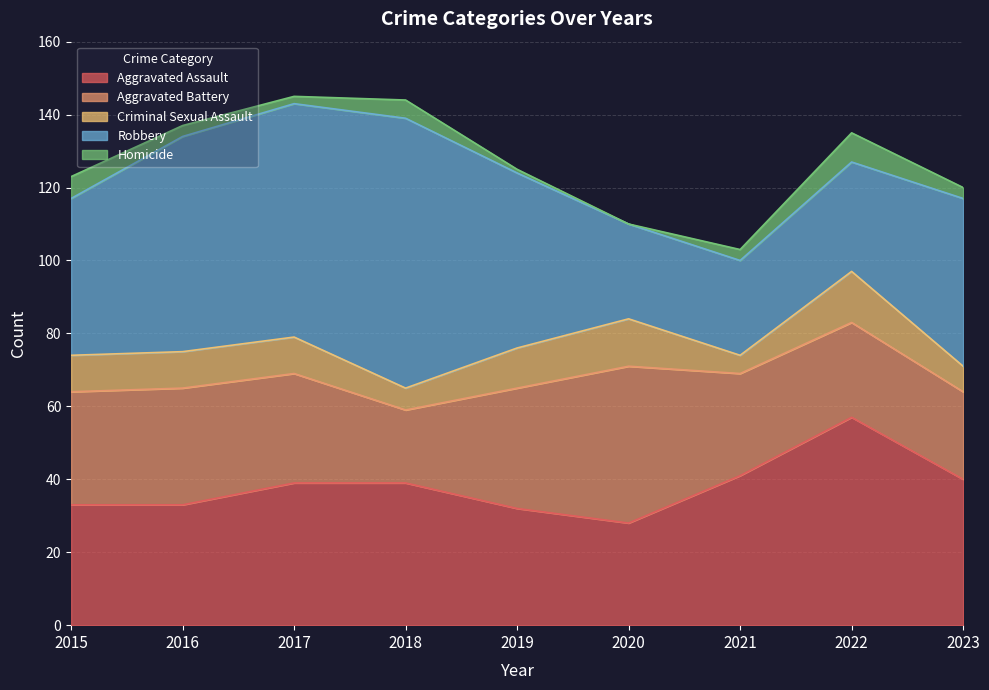

What is the average value of the Aggravated Assault series?

38